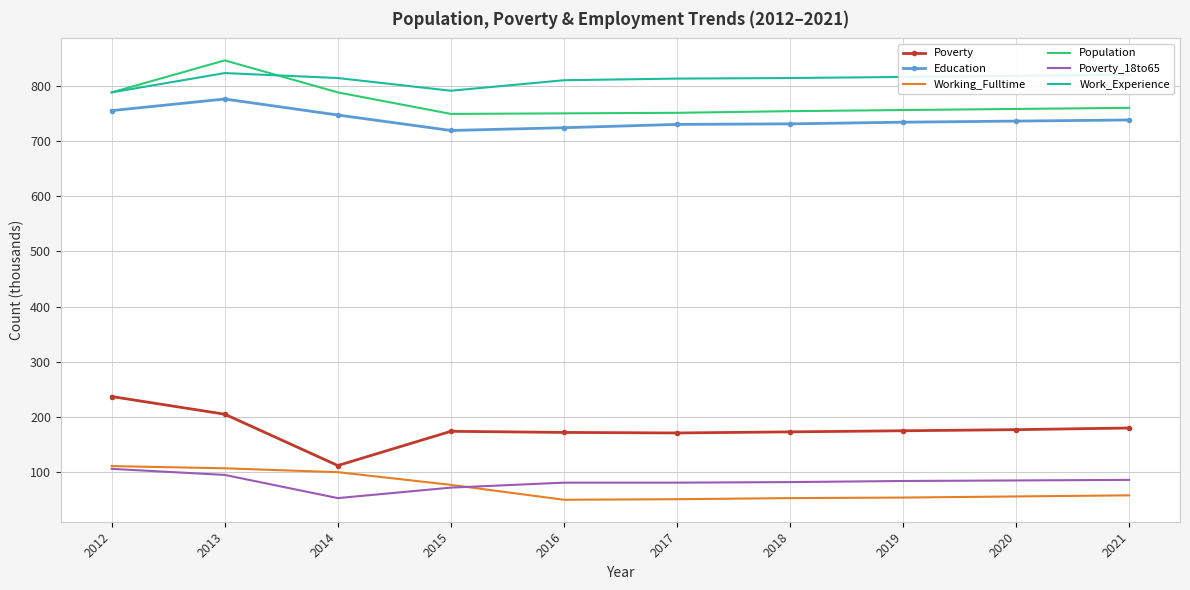

True or false: Education and Working_Fulltime cross at least once.

False